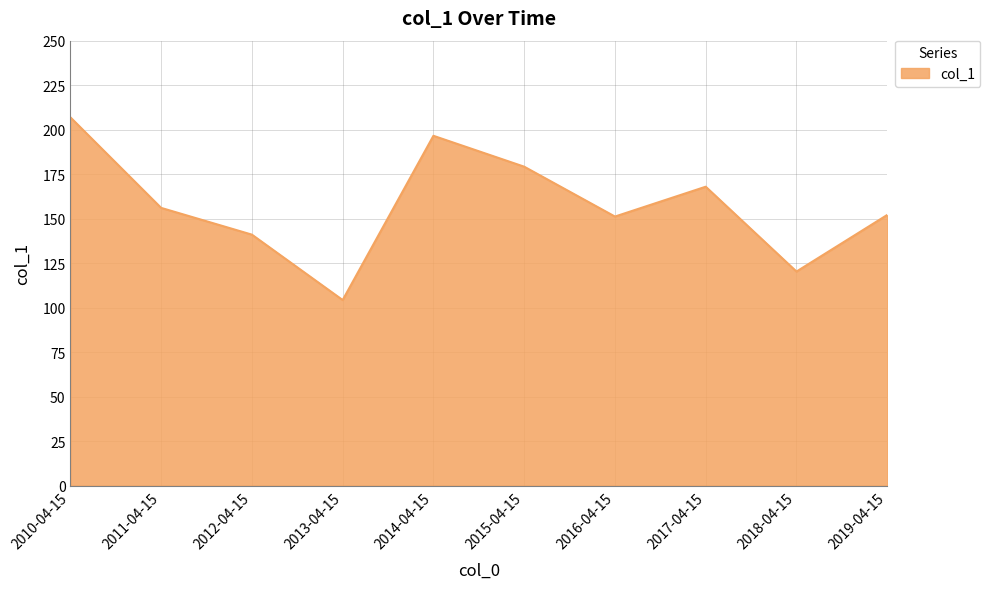

Approximately how many times larger is the value at 2012-04-15 compared to 2019-04-15?

0.9